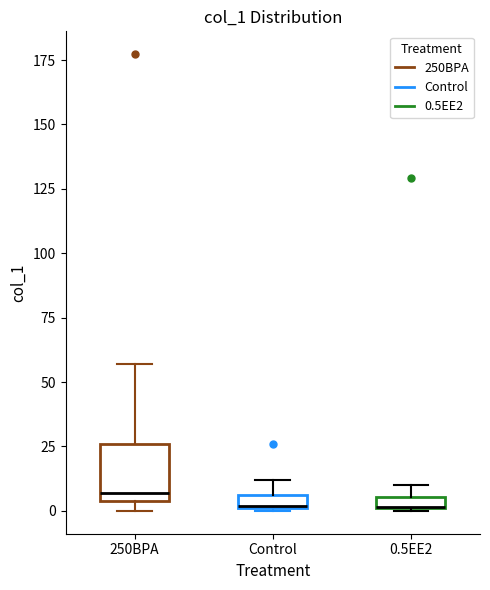

Which box is the tallest, from its lower edge to its upper edge?

250BPA